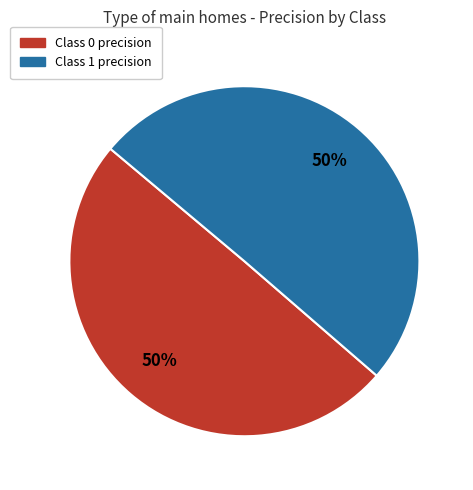

How many segments does this pie chart have?

2